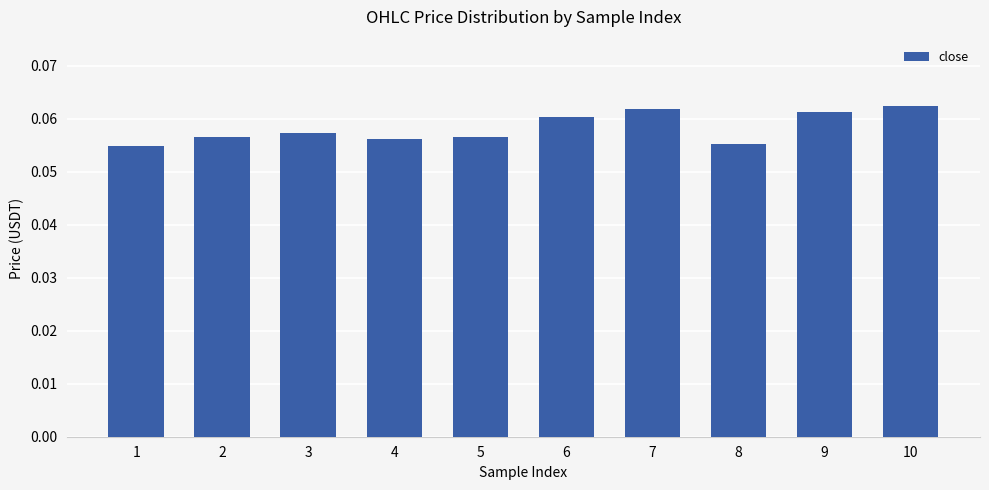

Which has a higher value, 8 or 10?

10